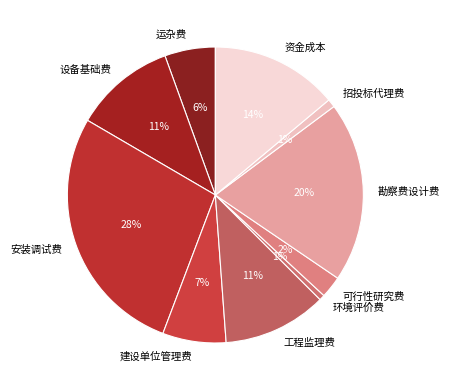

To the nearest percent, what portion does 运杂费 represent?

6%